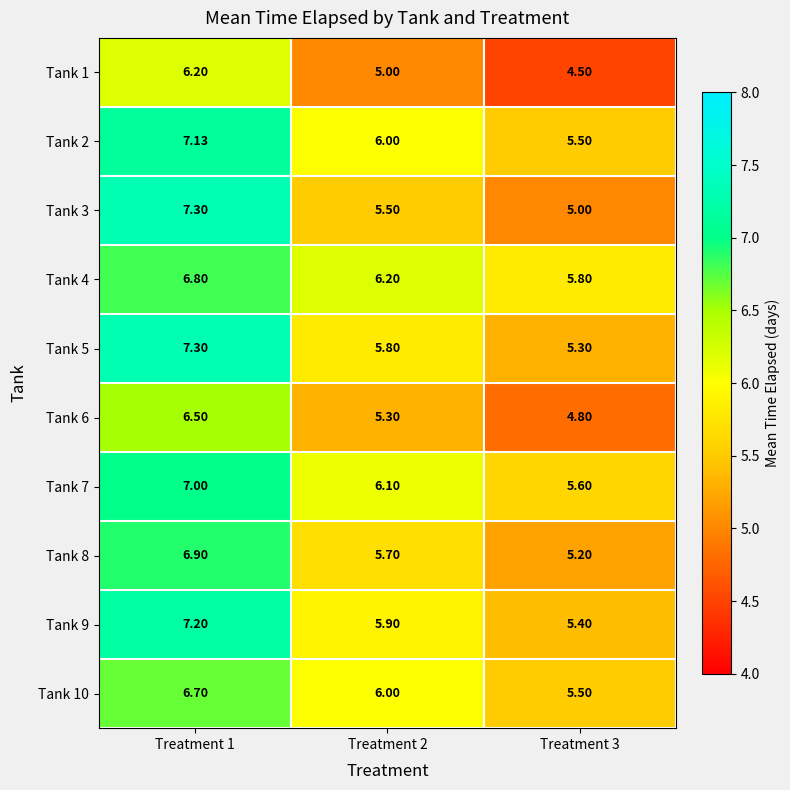

What is the spread (max minus min) of values at Treatment 1?

1.1